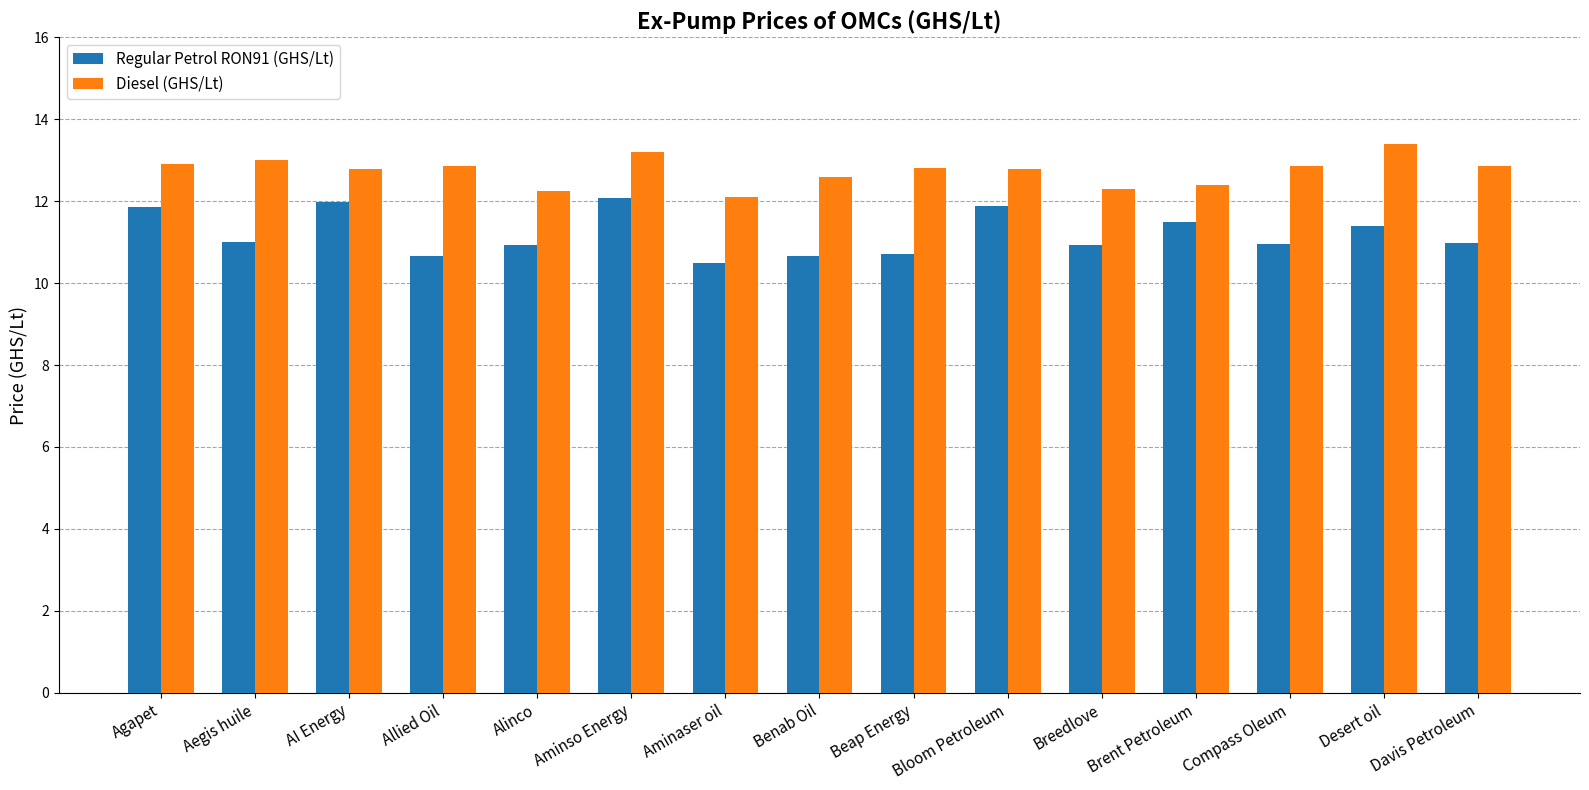

Rank the series at Aminso Energy from lowest to highest value.

Regular Petrol RON91 (GHS/Lt), Diesel (GHS/Lt)